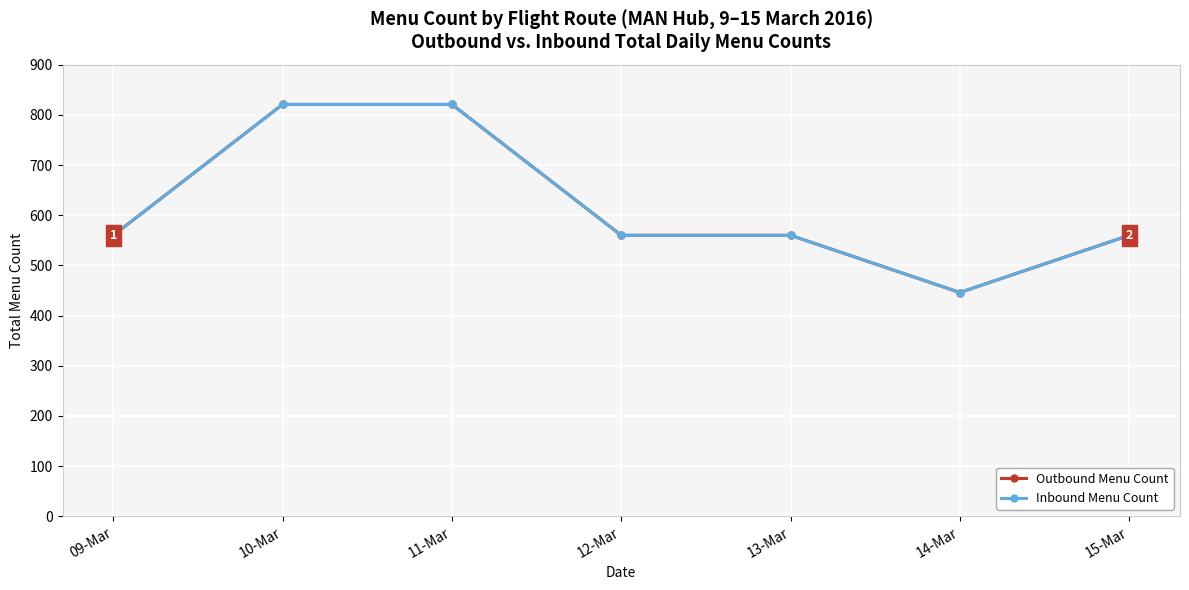

List the series in order of their peak value, highest first.

Outbound Menu Count, Inbound Menu Count